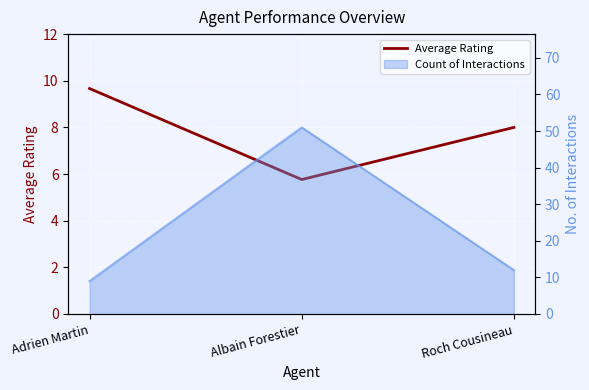

What is the label of the 1st point from the right?

Roch Cousineau